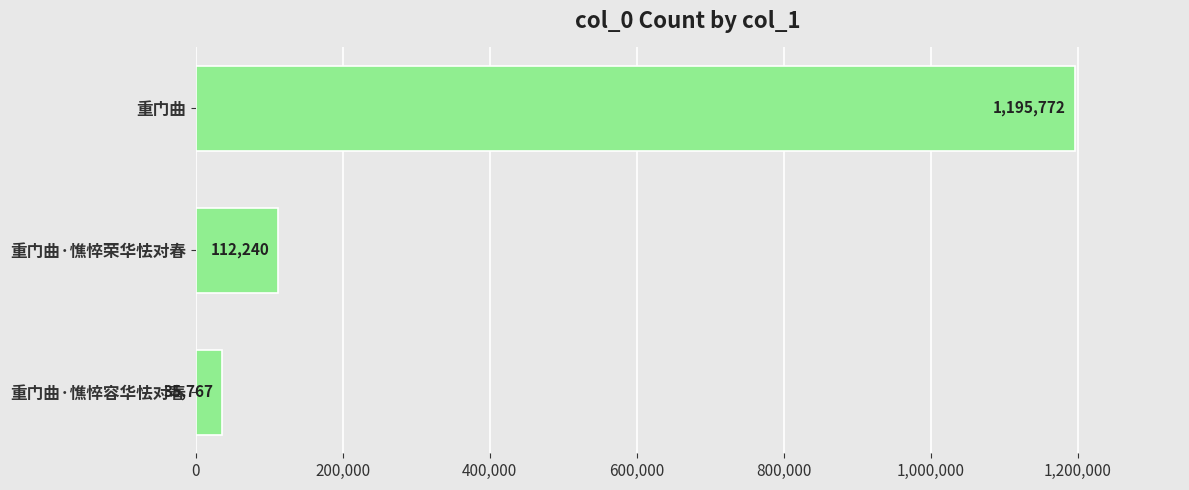

Which has a higher value, 重门曲·憔悴荣华怯对春 or 重门曲·憔悴容华怯对春?

重门曲·憔悴荣华怯对春